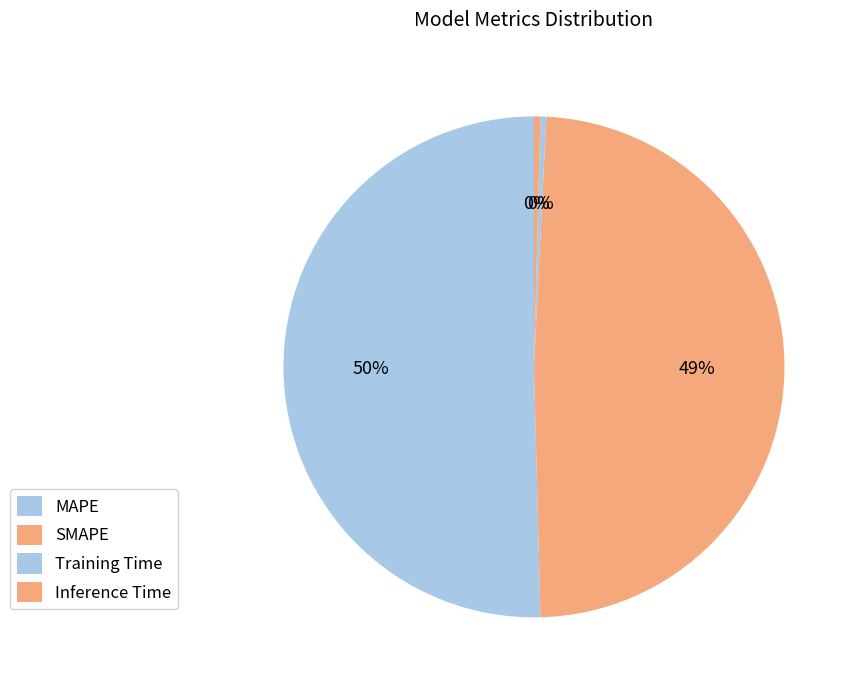

Between Inference Time and SMAPE, which is larger?

SMAPE